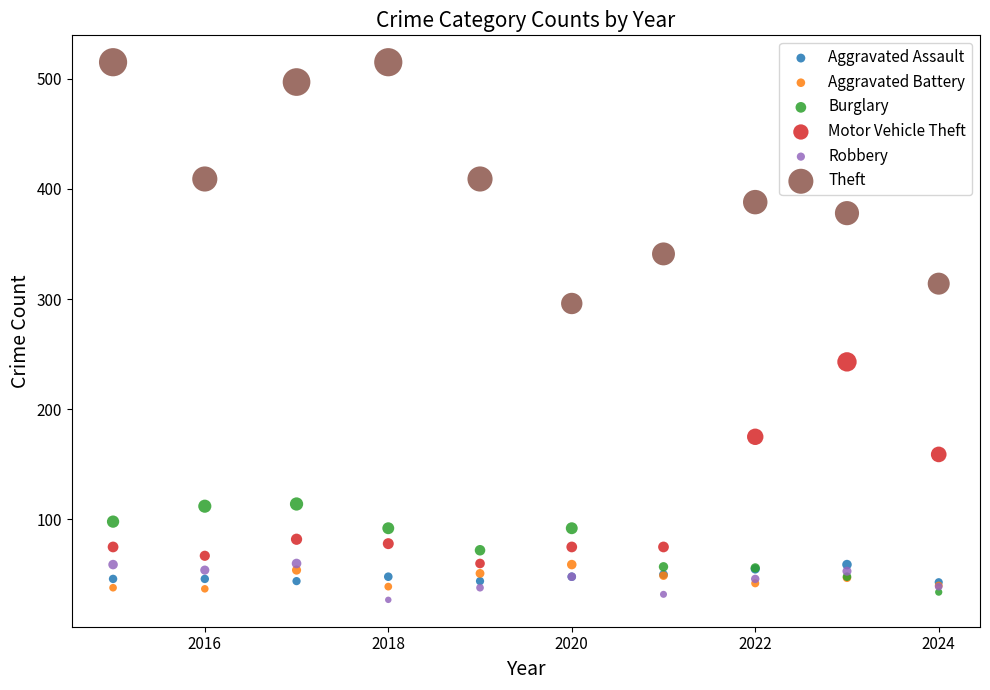

Which series has the widest spread of Y values?

Theft